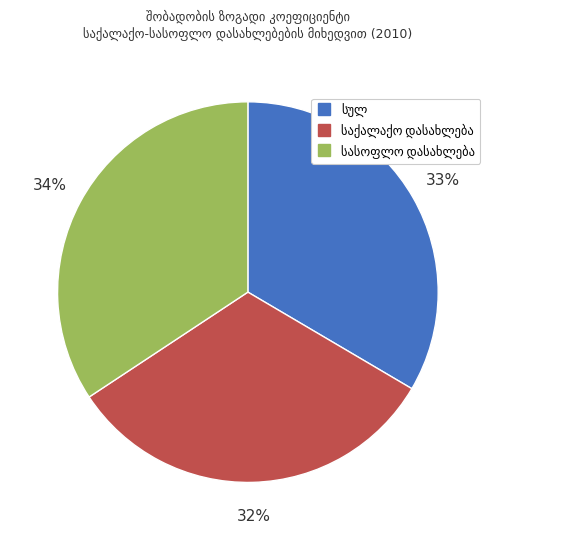

Does any single category account for the majority?

No